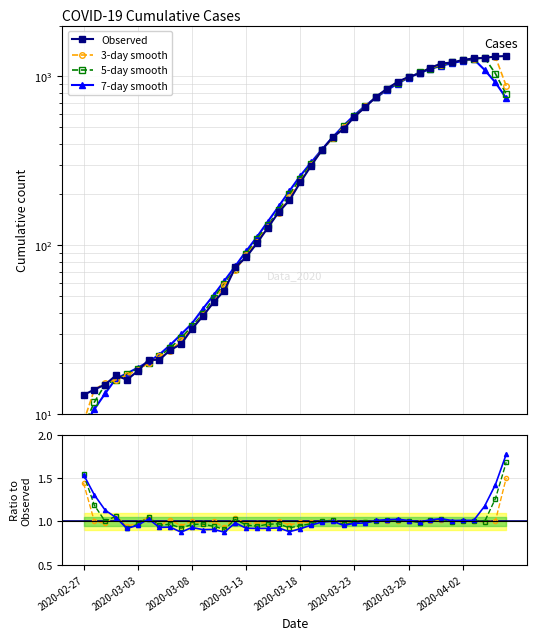

List the labels in order of value, smallest first.

2020-02-27, 2020-02-28, 2020-02-29, 2020-03-02, 2020-03-01, 2020-03-03, 2020-03-04, 2020-03-05, 2020-03-06, 2020-03-07, 2020-03-08, 2020-03-09, 2020-03-10, 2020-03-11, 2020-03-12, 2020-03-13, 2020-03-14, 2020-03-15, 2020-03-16, 2020-03-17, 2020-03-18, 2020-03-19, 2020-03-20, 2020-03-21, 2020-03-22, 2020-03-23, 2020-03-24, 2020-03-25, 2020-03-26, 2020-03-27, 2020-03-28, 2020-03-29, 2020-03-30, 2020-03-31, 2020-04-01, 2020-04-02, 2020-04-03, 2020-04-04, 2020-04-05, 2020-04-06